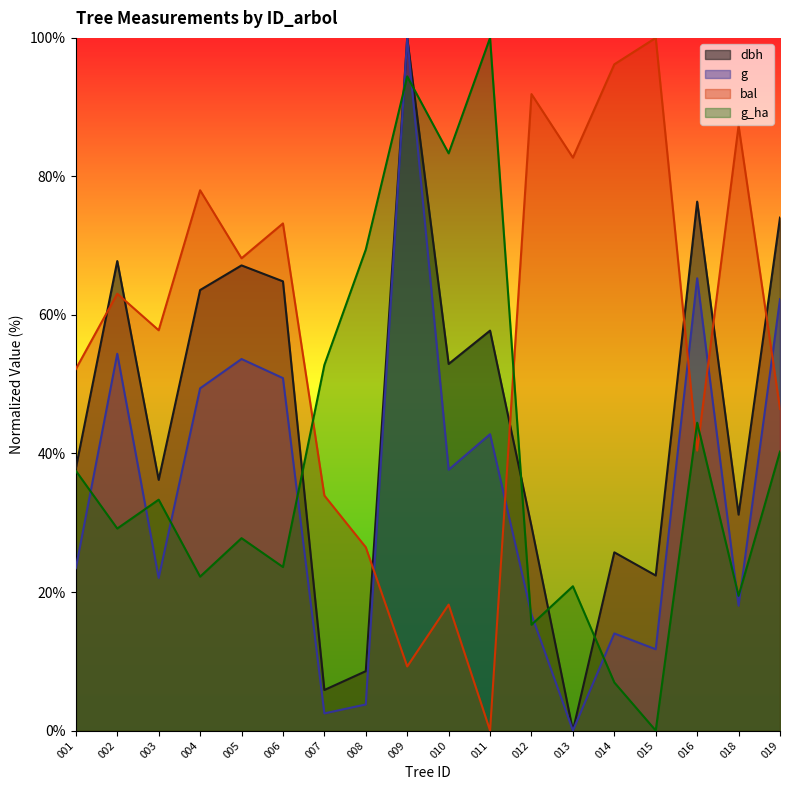

Where is the first local maximum for g?

002